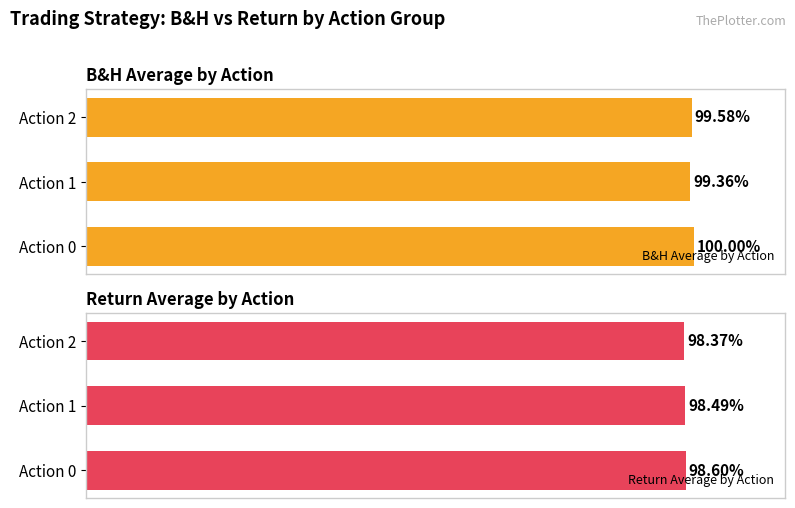

Rank the series by their maximum value, from highest to lowest.

B&H Average by Action, Return Average by Action